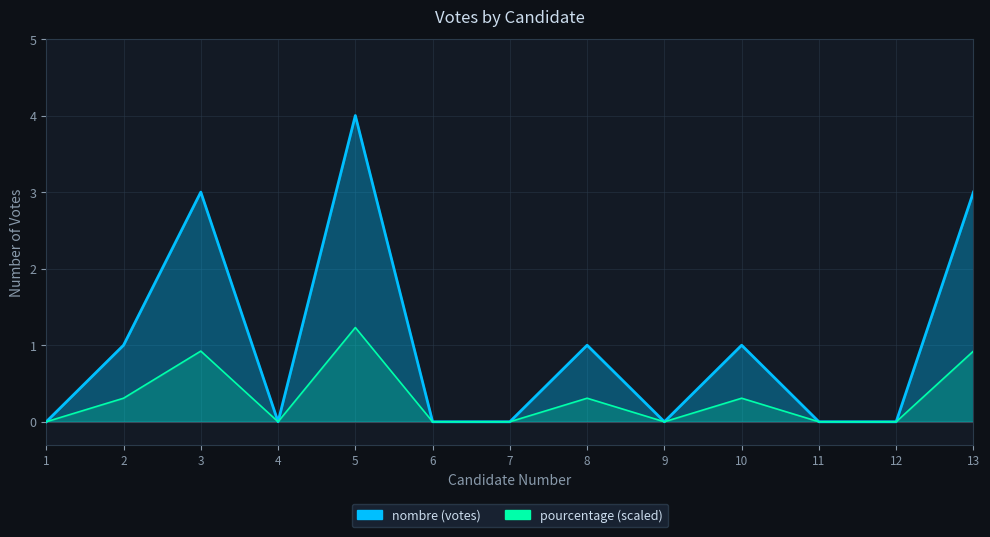

Count the number of values greater than 0.

6